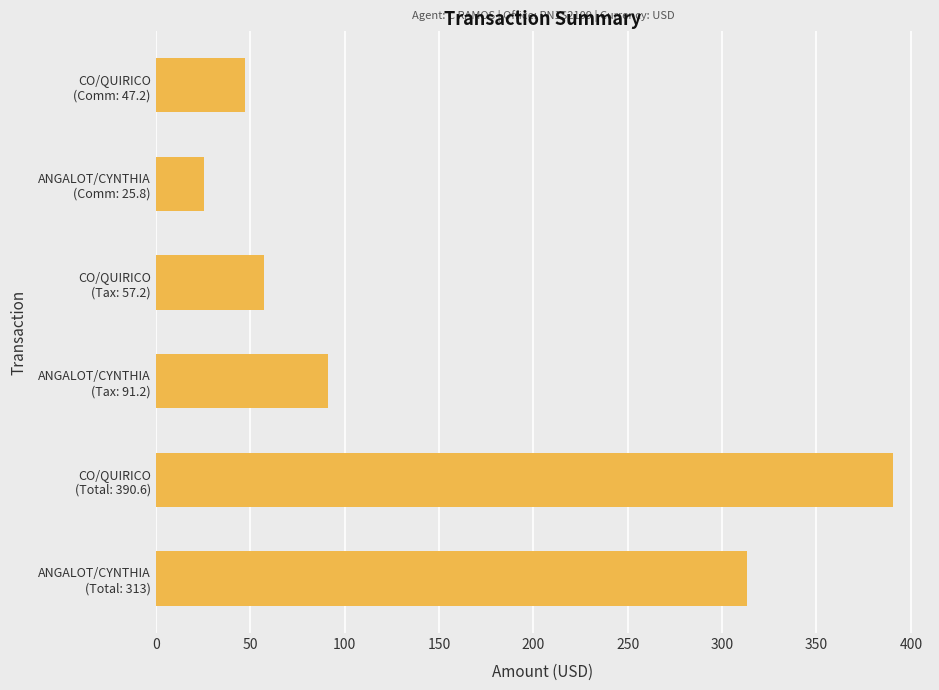

What is the difference between the second highest and minimum values?

287.2